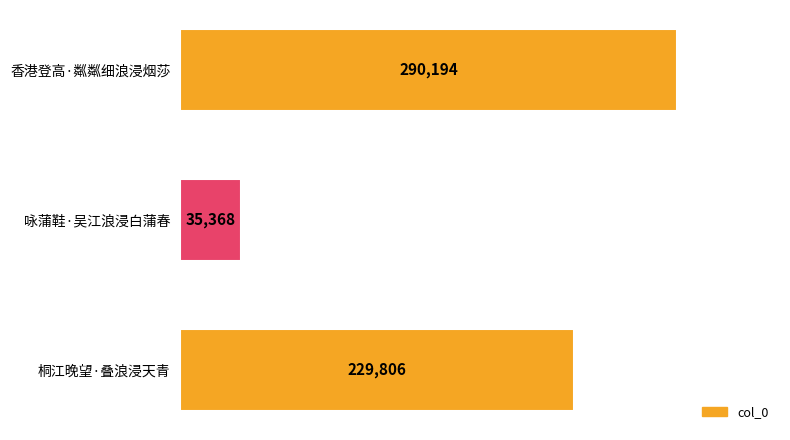

The value at 桐江晚望·叠浪浸天青 is 229806. True or false?

True